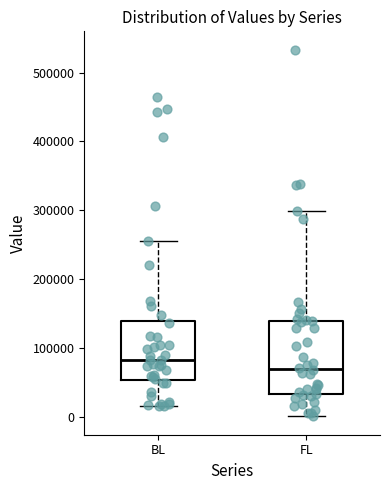

Comparing the boxes themselves (not the whiskers), which one is the tallest?

FL